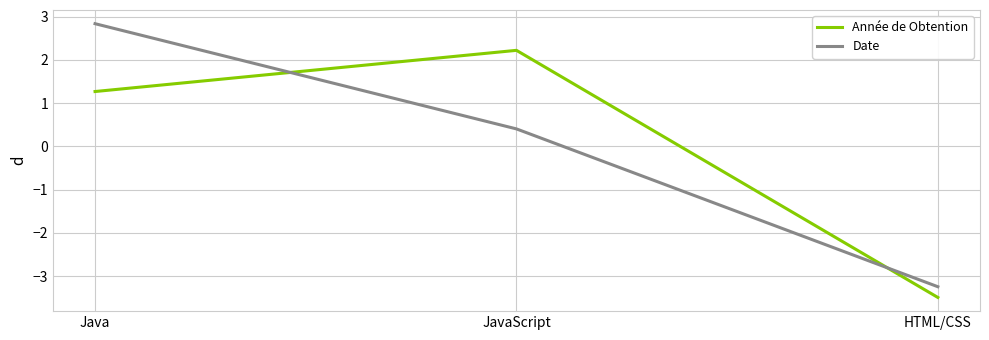

What is the difference between the maximum and minimum values in the Date series?

6.1